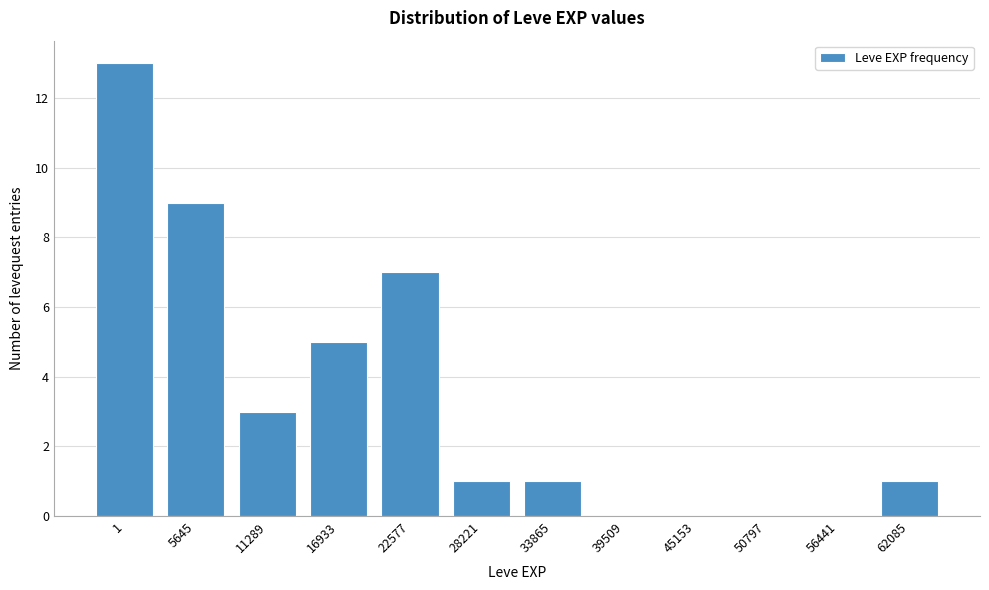

Reading left to right, extract all data points from this chart.

1=13	5645=9	11289=3	16933=5	22577=7	28221=1	33865=1	39509=0	45153=0	50797=0	56441=0	62085=1